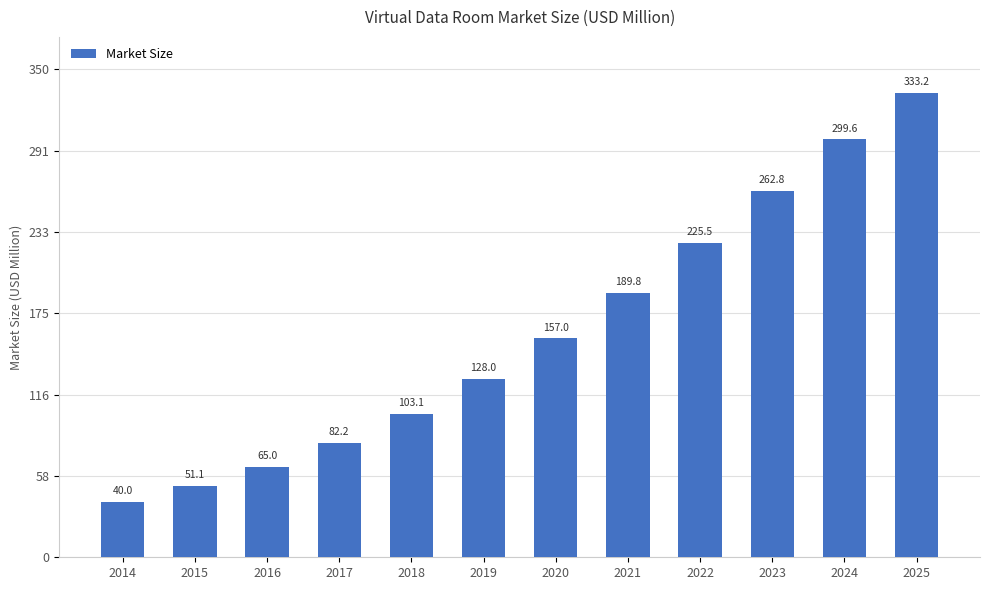

How many data points does each series have?

12